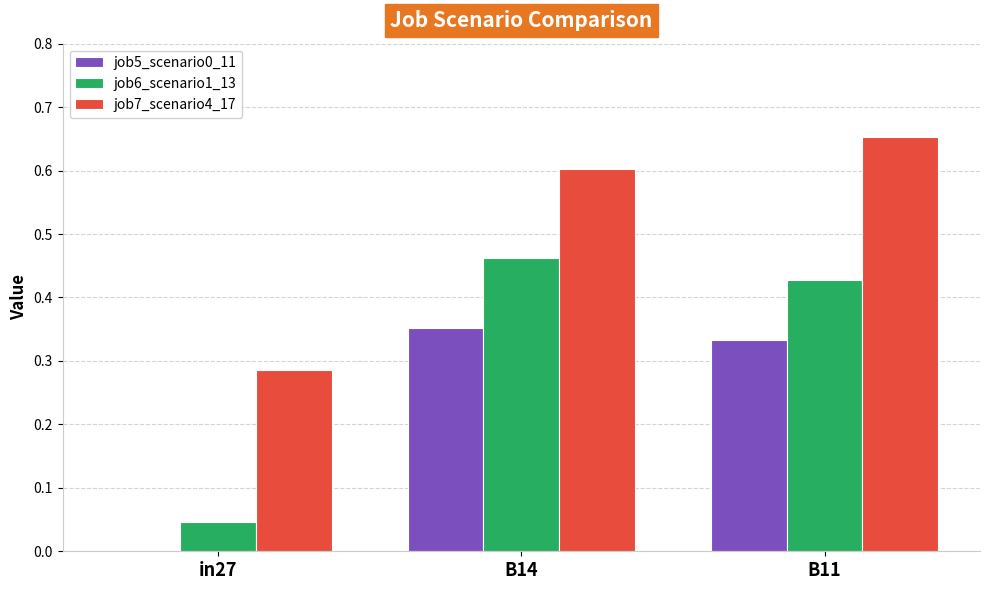

Between B14 and B11, which series saw the biggest shift?

job7_scenario4_17